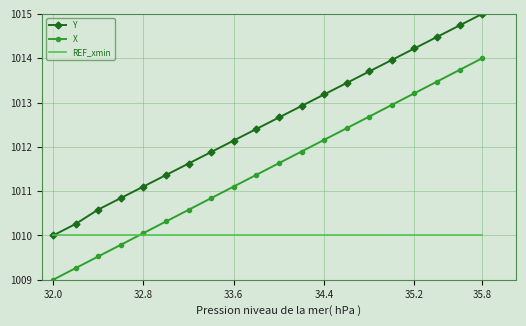

What is the lowest value of the Y series?

1010.0